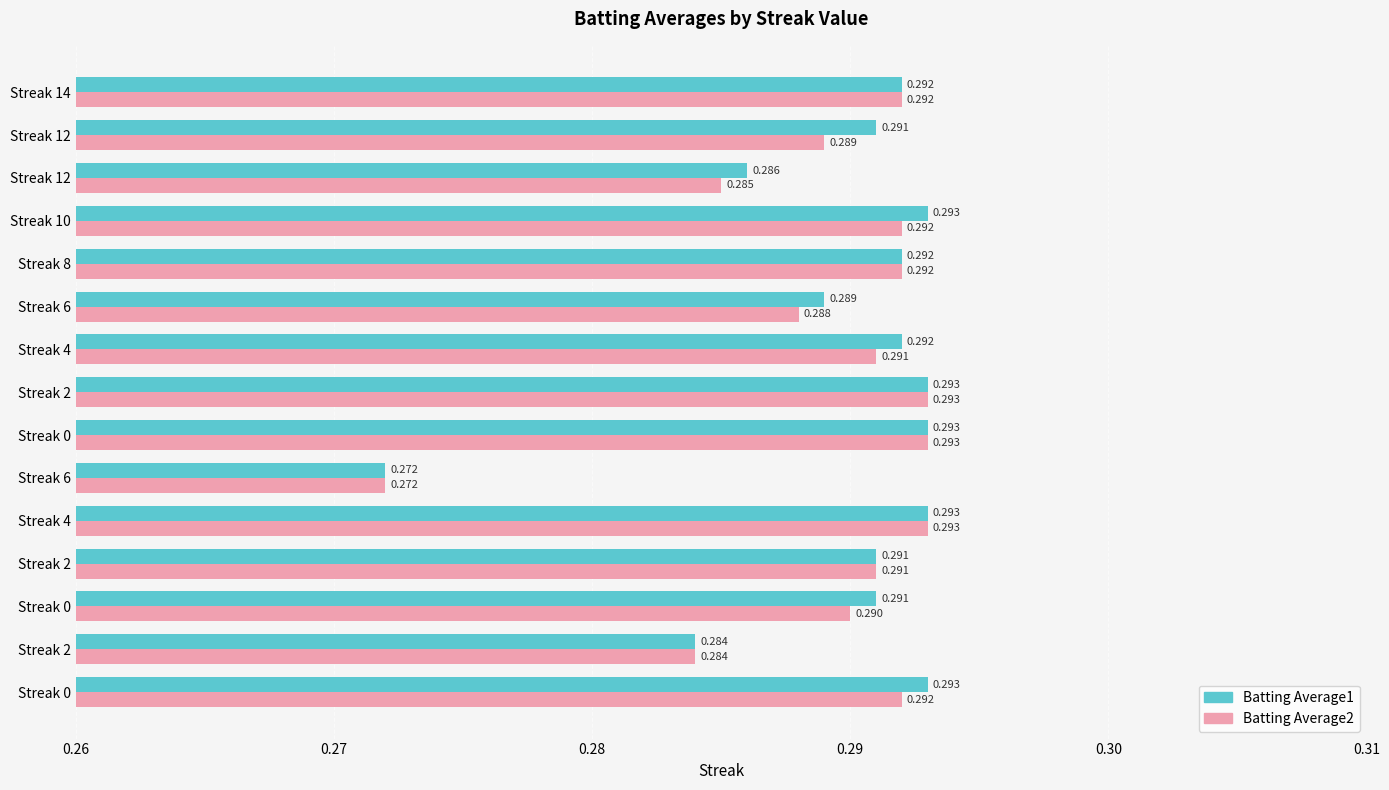

What are all the series names shown in the legend?

Batting Average1, Batting Average2